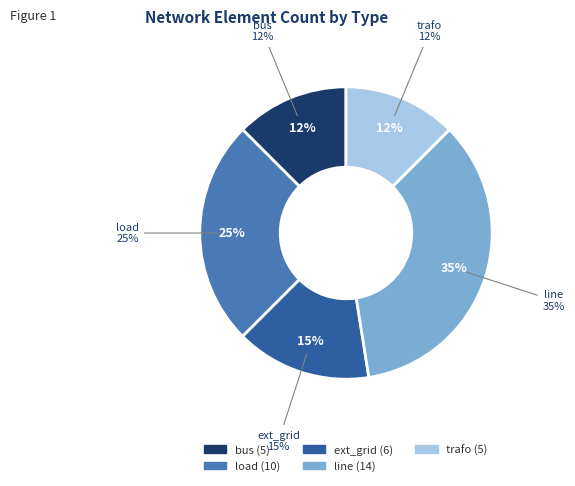

Is it true that load is 25% of the pie?

True